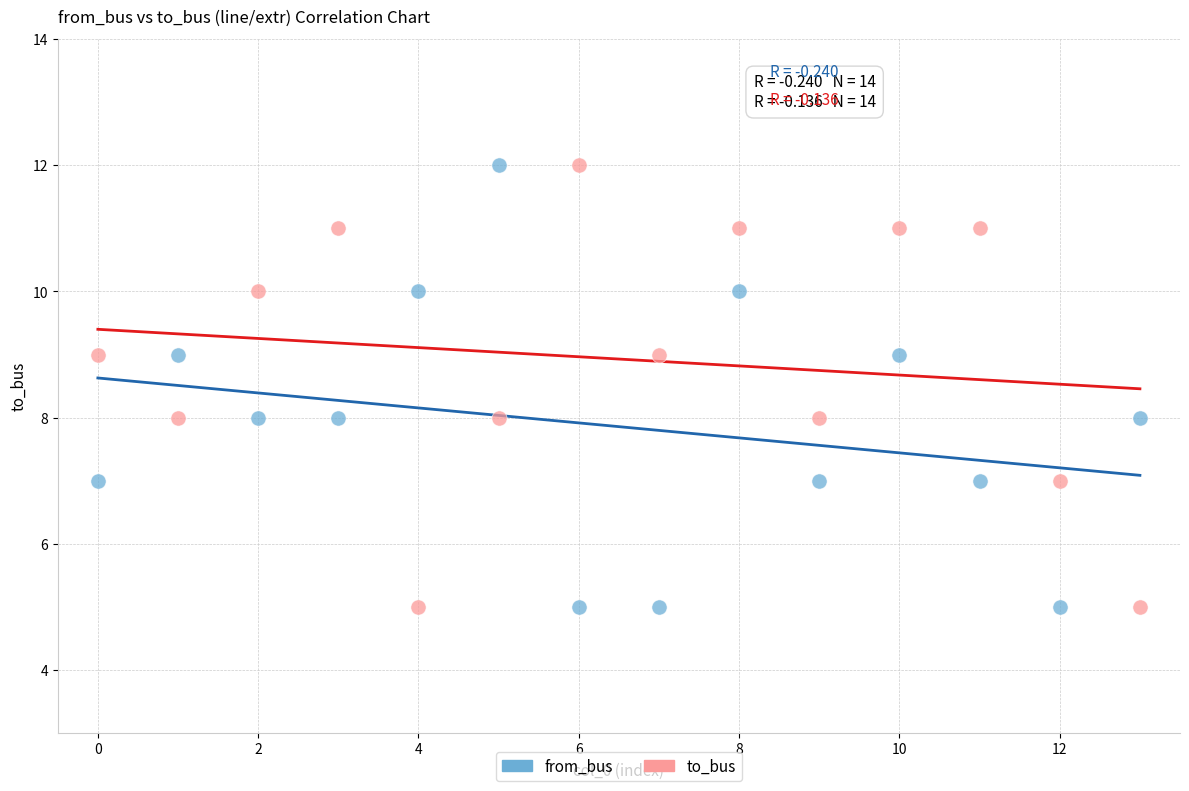

Across all data points, what is the range of Y values (max minus min)?

7